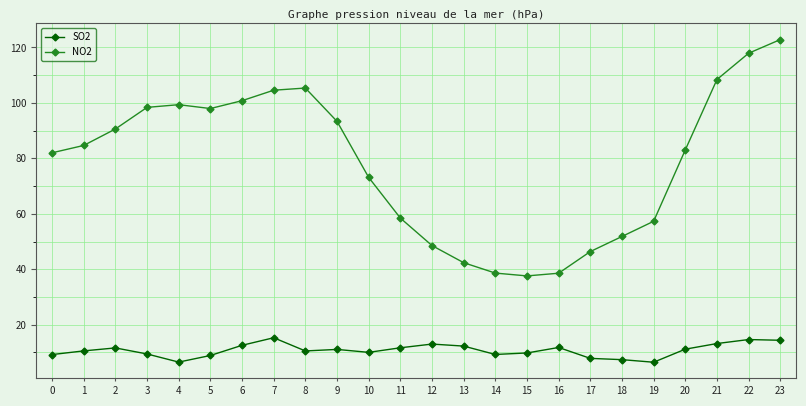

True or false: NO2 has more than 0 interior local peaks.

True